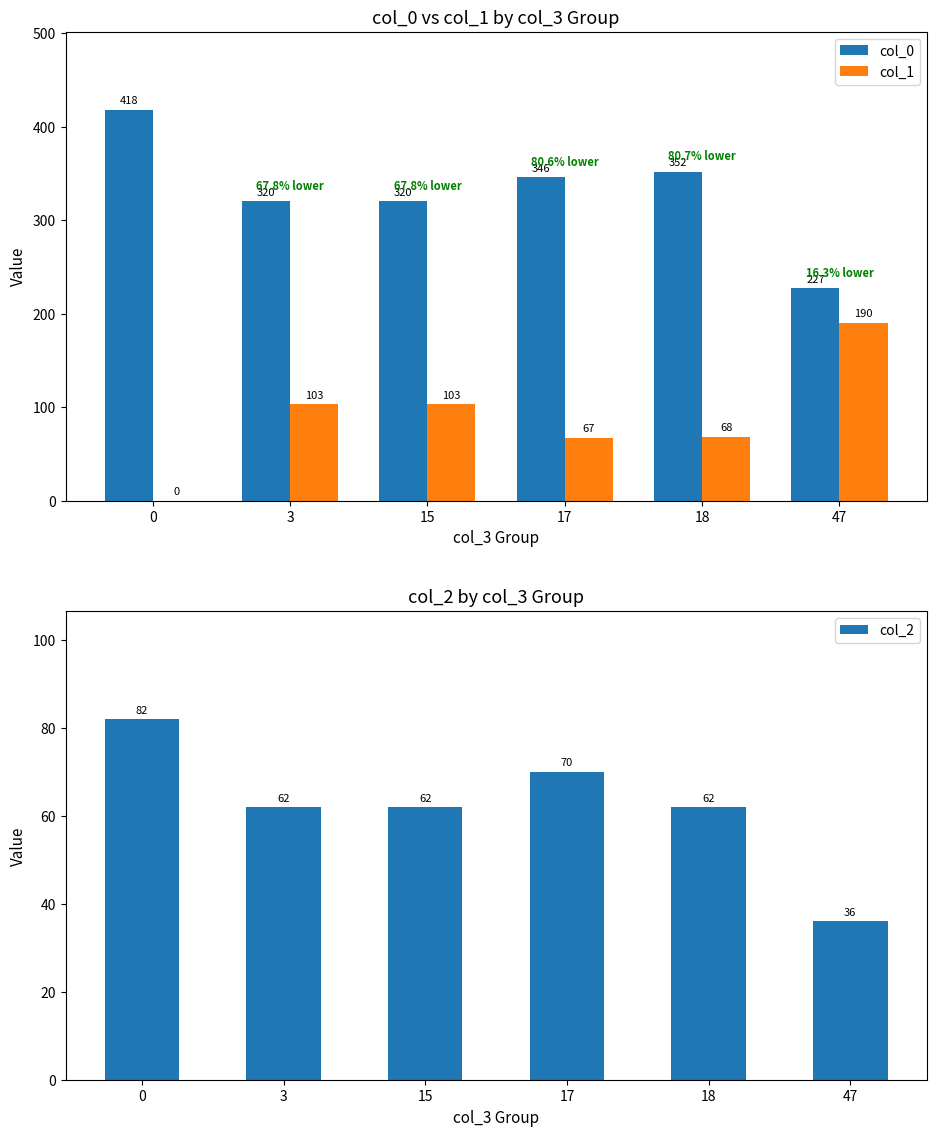

What is the average value of the col_2 series?

62